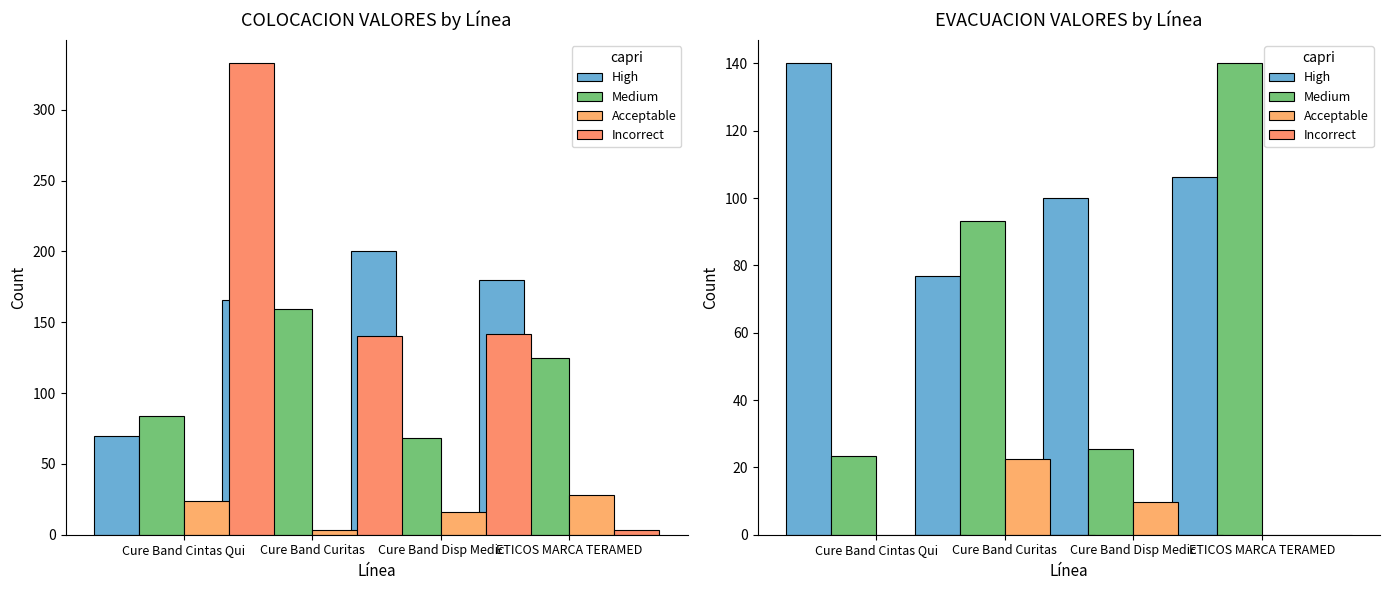

The value of High at Cure Band Cintas Qui is 39.8. True or false?

False